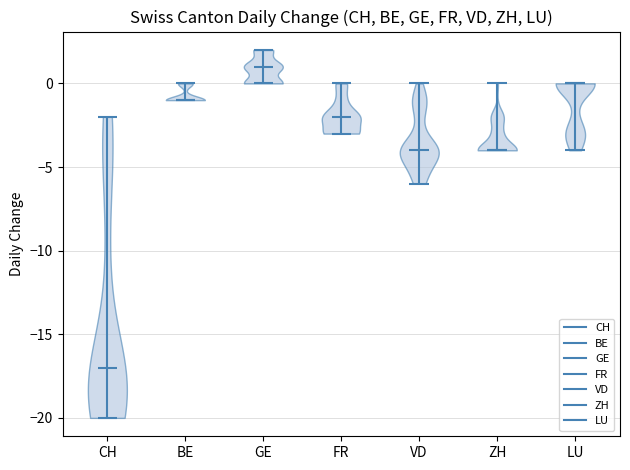

Which violin has the highest median line?

GE